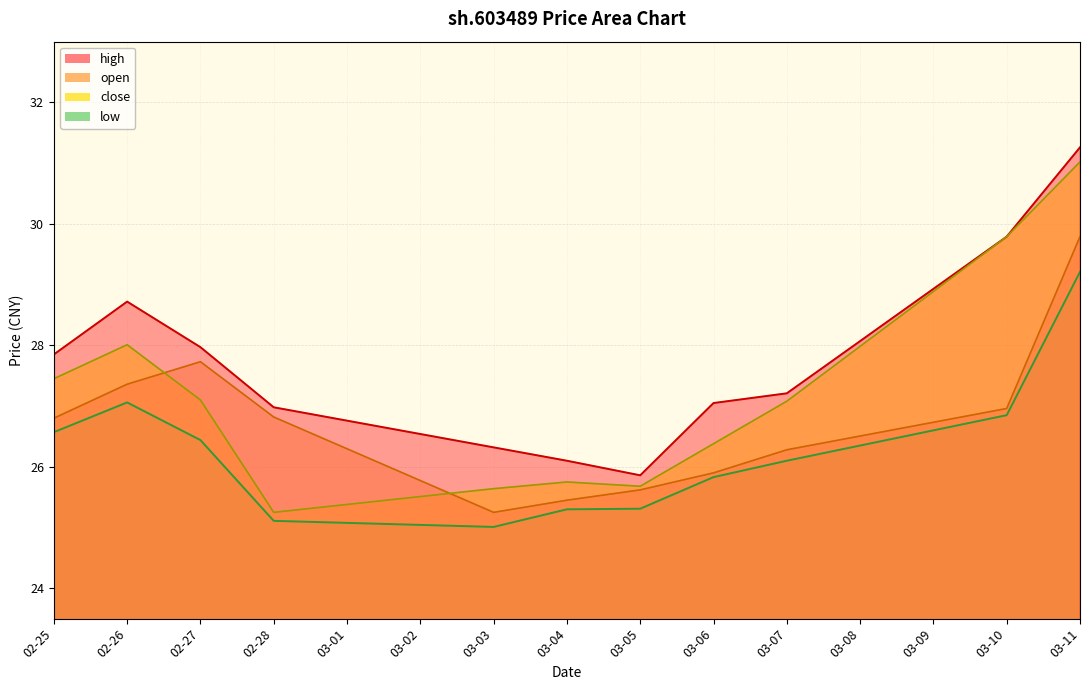

Where is the first local maximum for close?

02-26